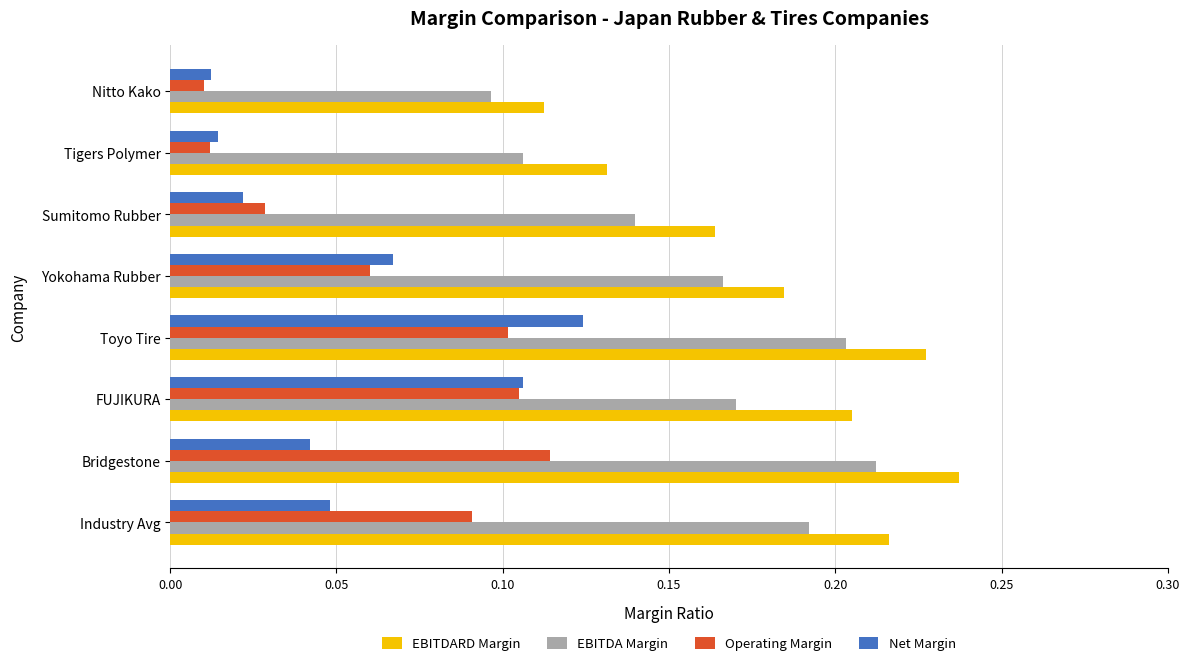

How many EBITDA Margin values are between 0 and 1?

8